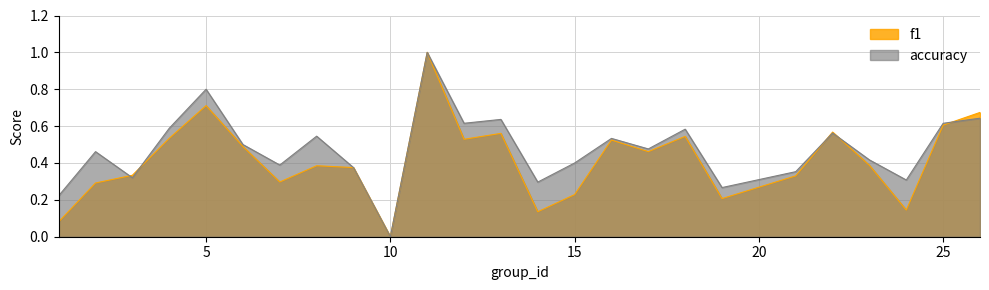

Count the number of categories in the chart.

25